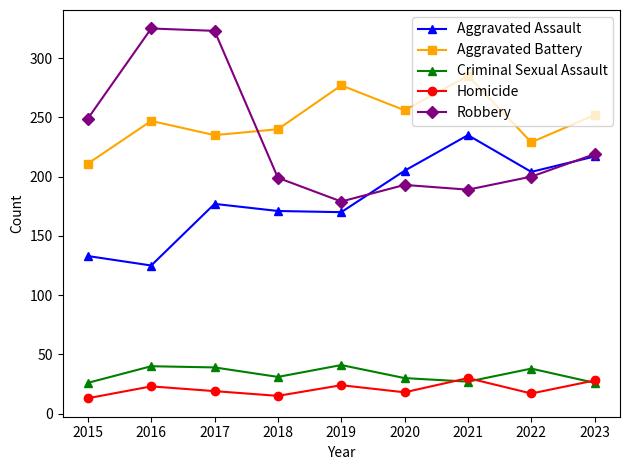

What is the smallest value displayed?

13